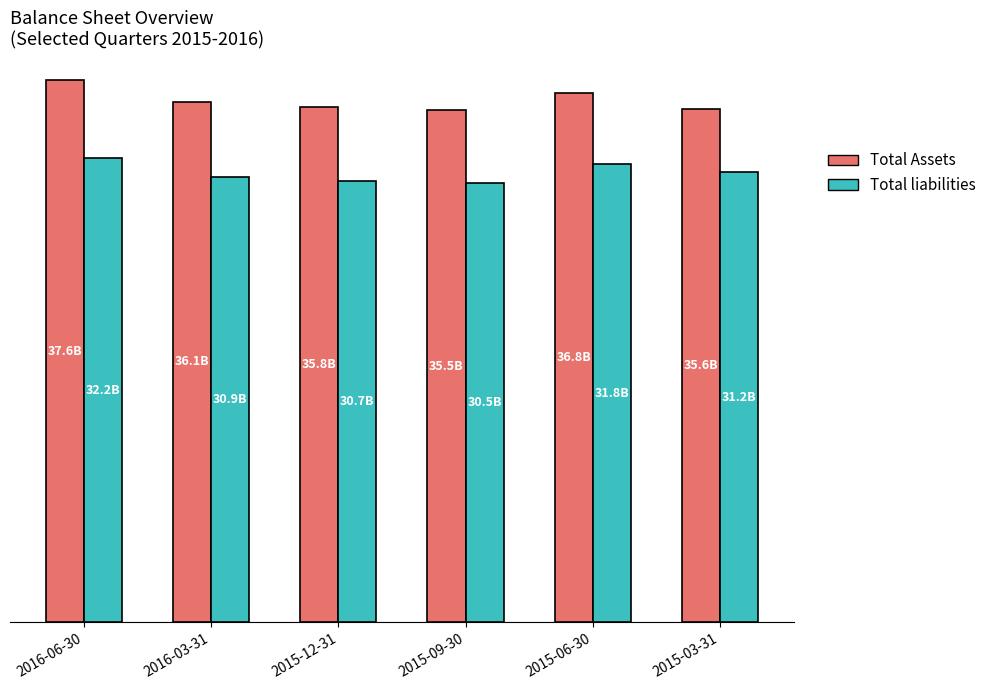

Does the chart contain any negative values?

No